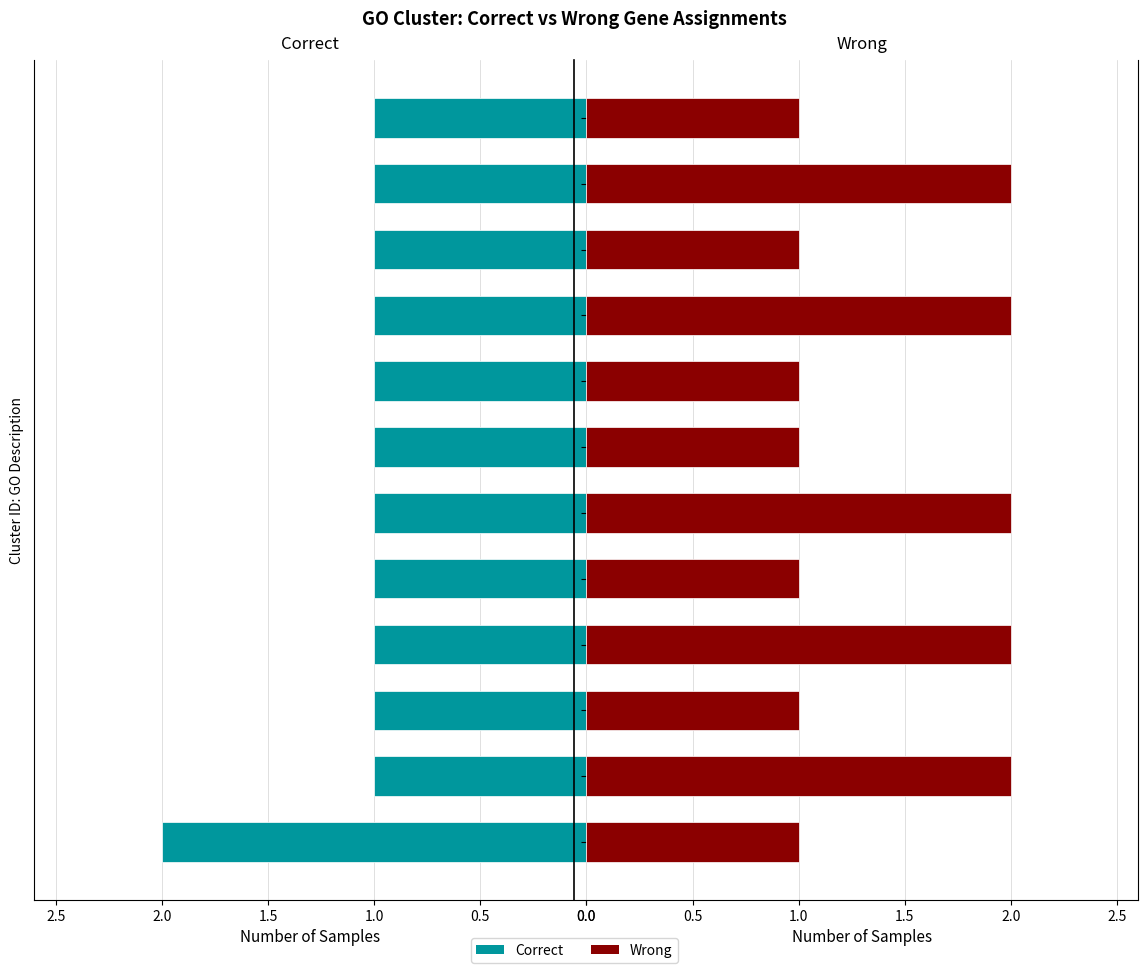

What is the smallest value displayed?

1